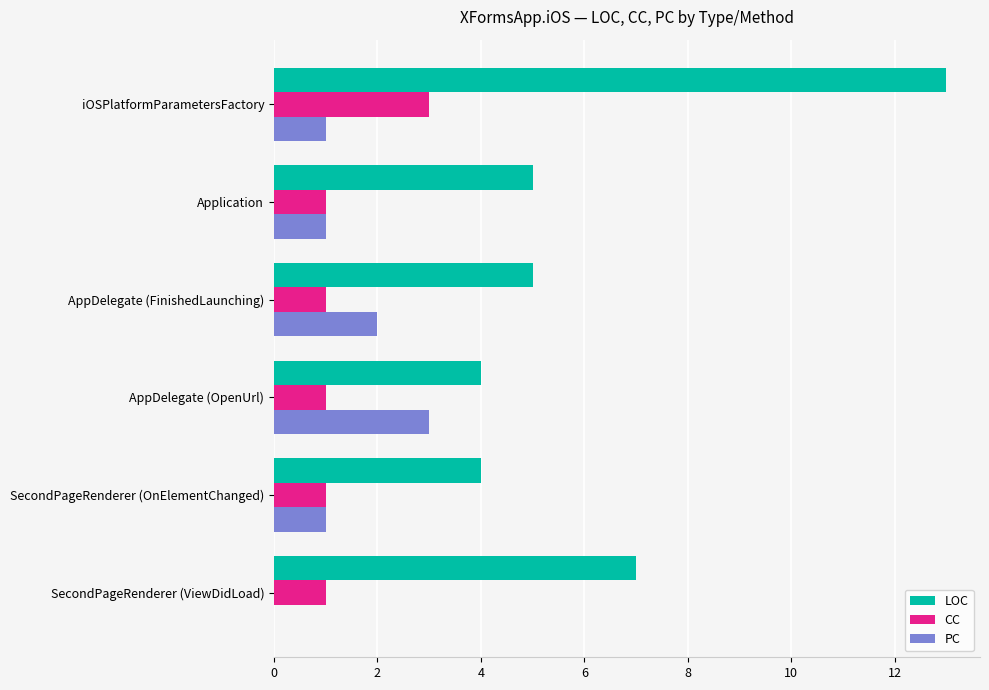

What is the sum of all PC values?

8